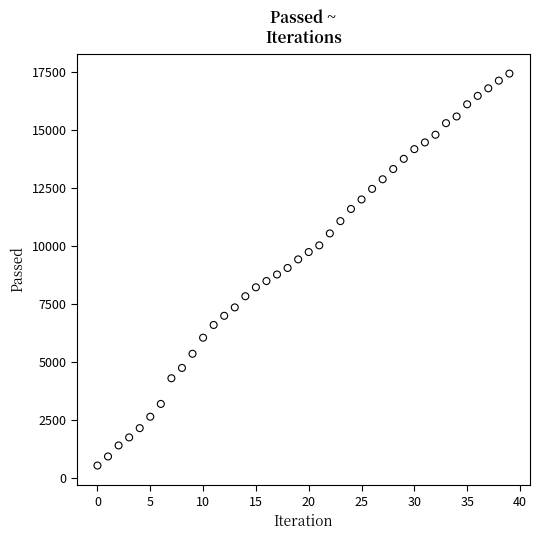

What is the range of Y values (max minus min)?

16889